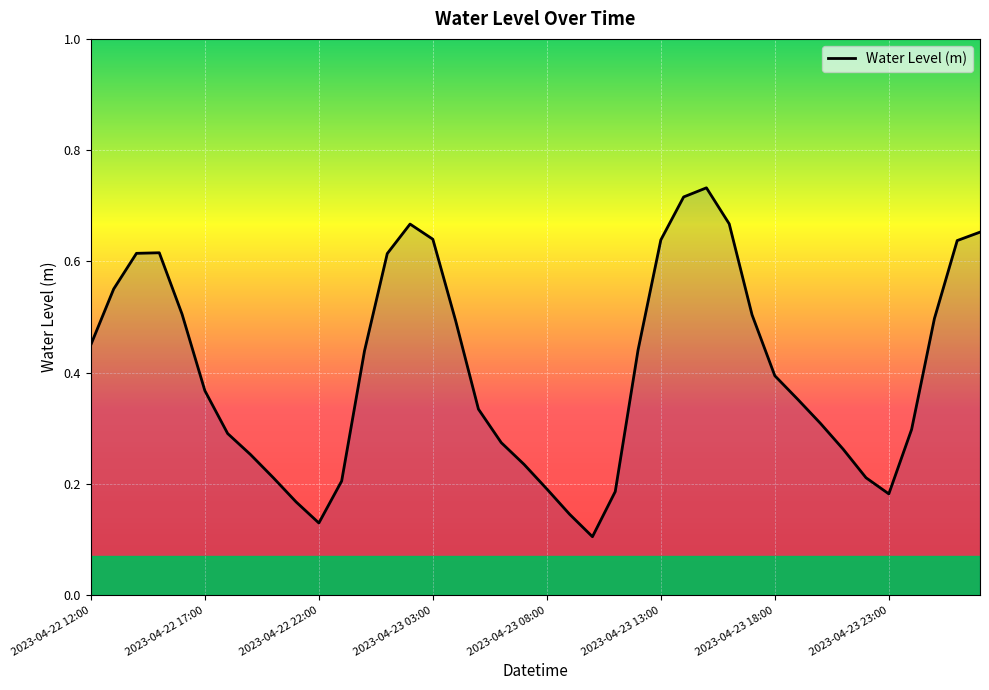

Does the chart display data point markers on the line(s)?

No